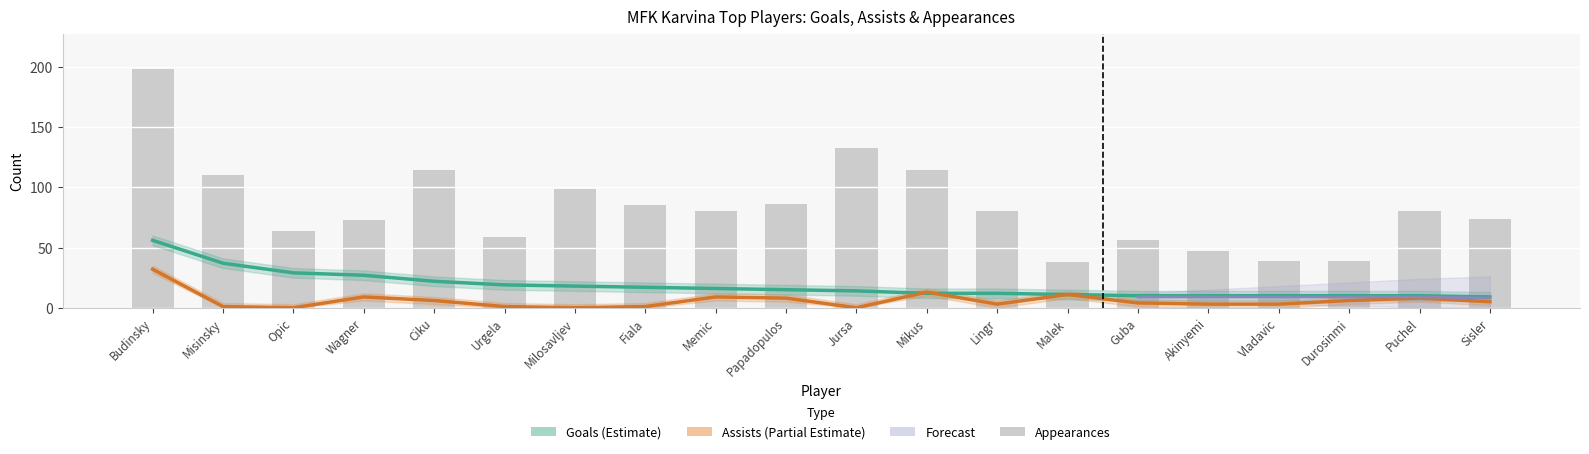

What is the sum of the goals values at Lingr and Durosinmi?

22